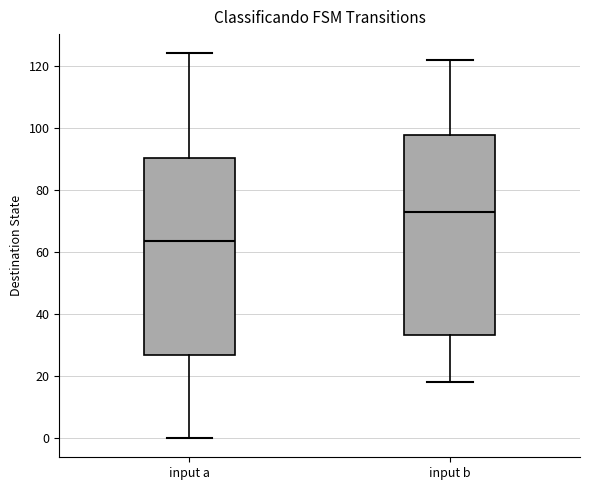

Reading left to right, read every box against the y-axis: the position of its median line, the range the box covers, and the ends of its whiskers. The values are not printed on the chart, so give them approximately, as read against the axis.

input a: median 64, box 26 to 90, whiskers 0 to 124
input b: median 74, box 34 to 98, whiskers 18 to 122